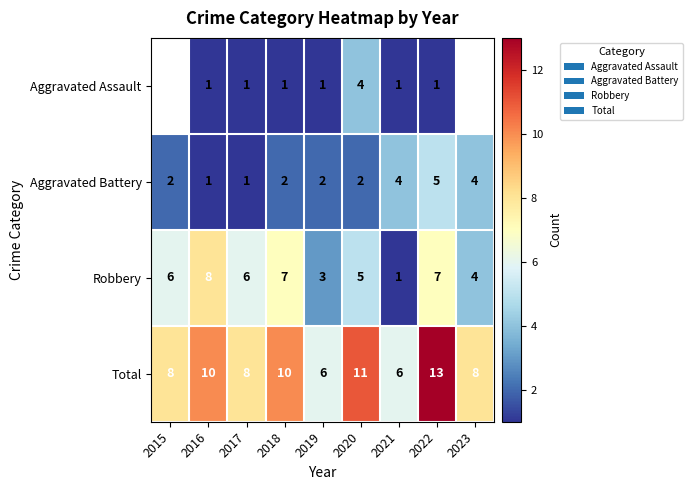

Rank the series at 2018 from highest to lowest value.

Total, Robbery, Aggravated Battery, Aggravated Assault